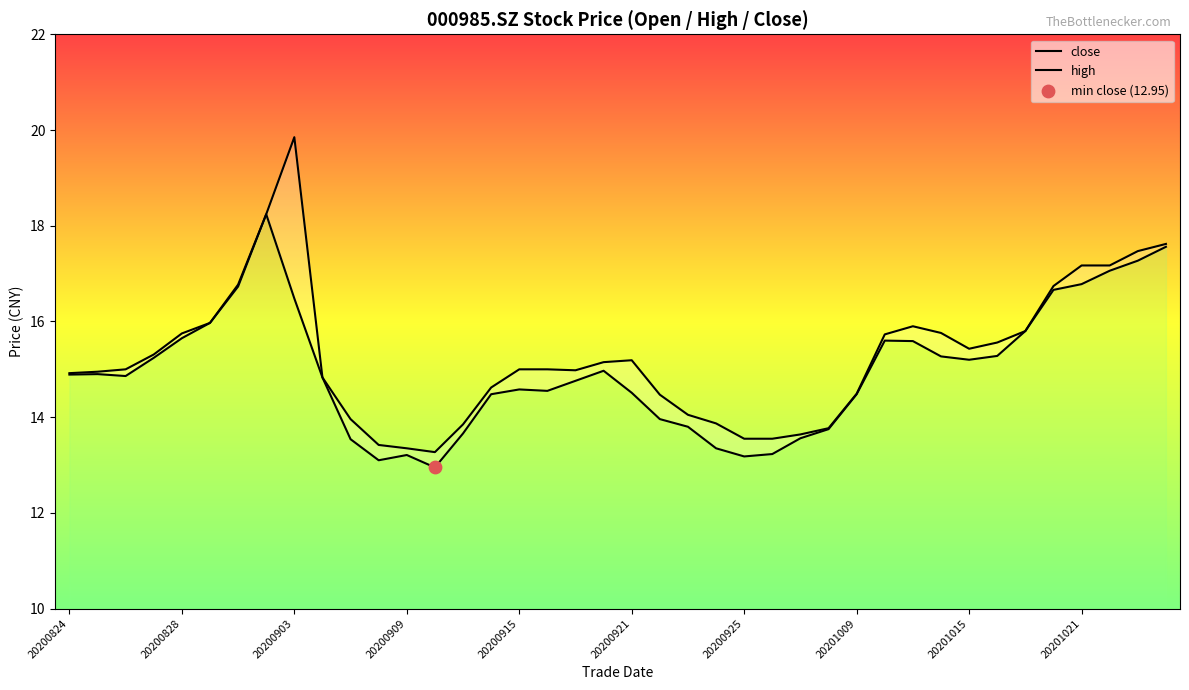

Which series has the largest Y range (max minus min)?

high